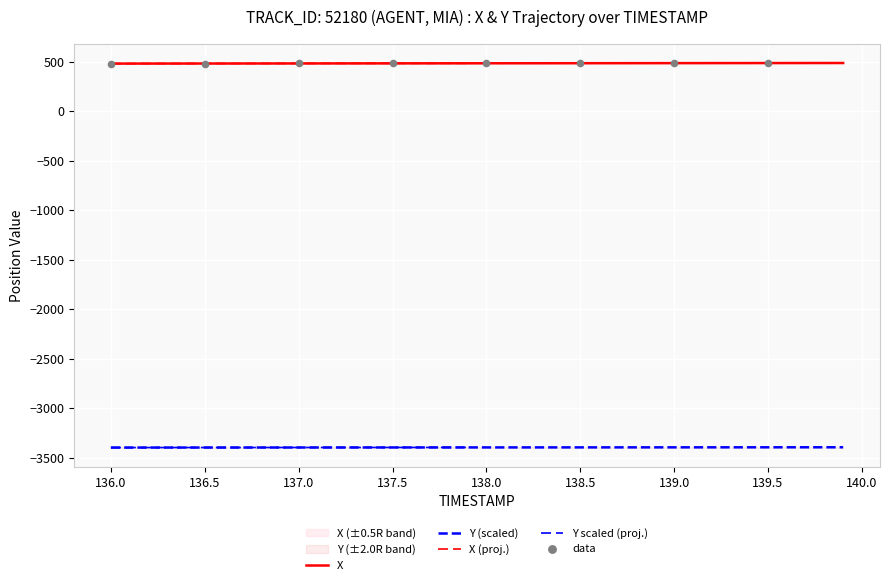

At how many categories does at least one series exceed -2803?

40